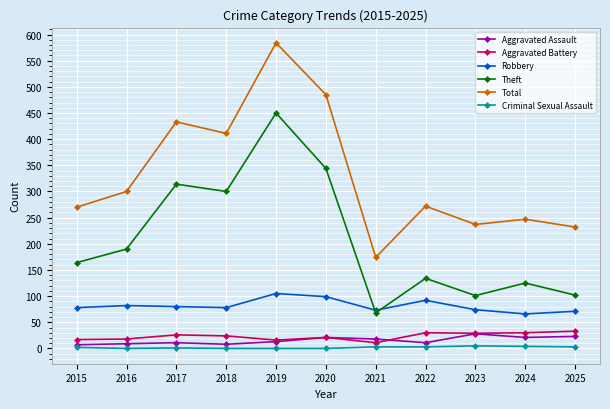

What is the difference between the maximum and minimum values in the Robbery series?

39